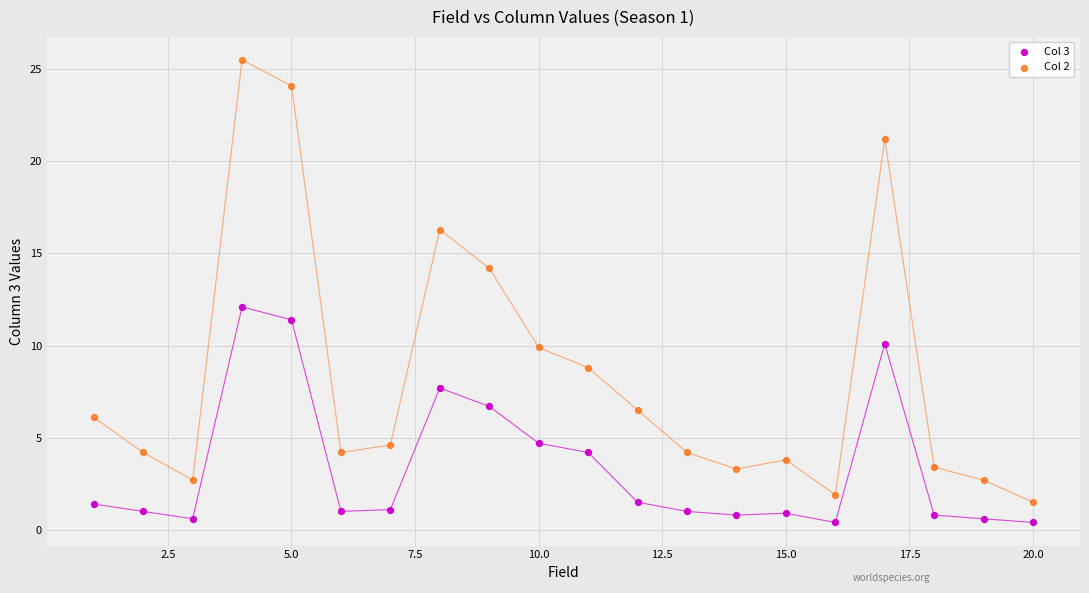

Across all data points, what is the range of X values (max minus min)?

19.0